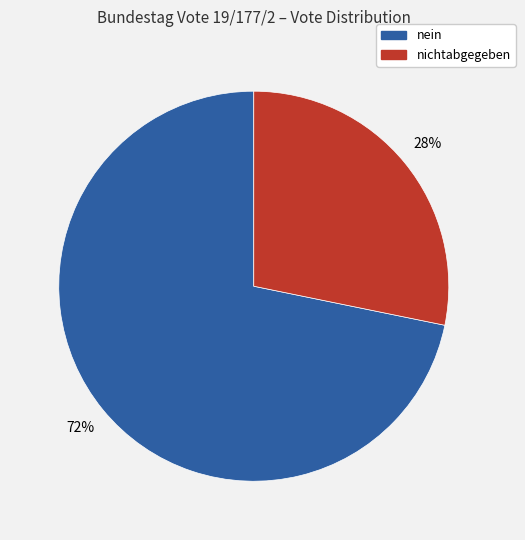

How many slices are in this pie chart?

2